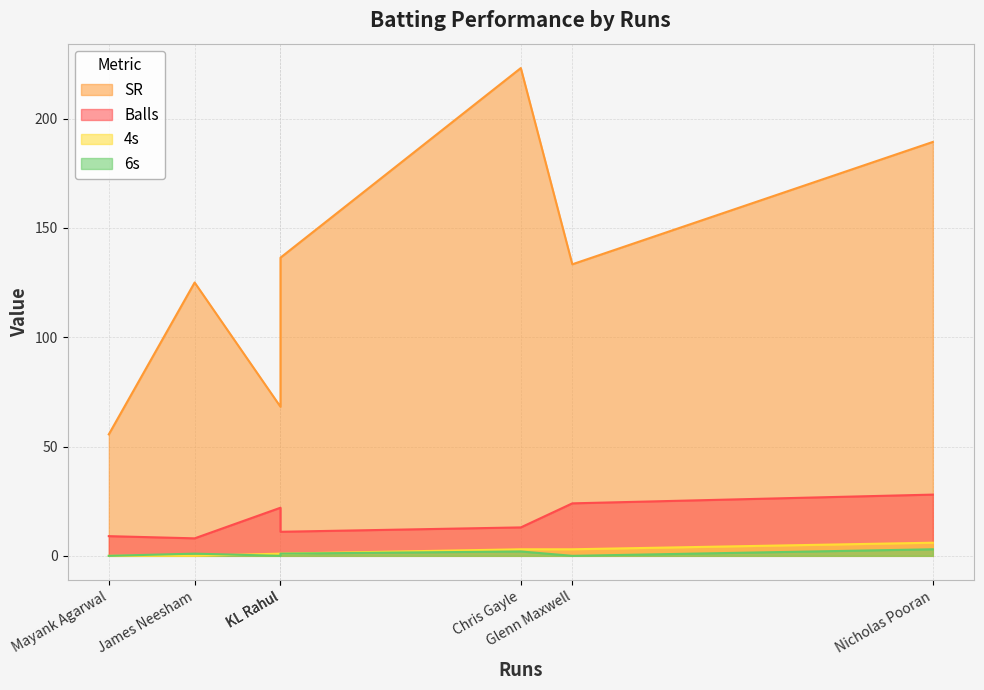

How many data points in 4s are above 1?

3